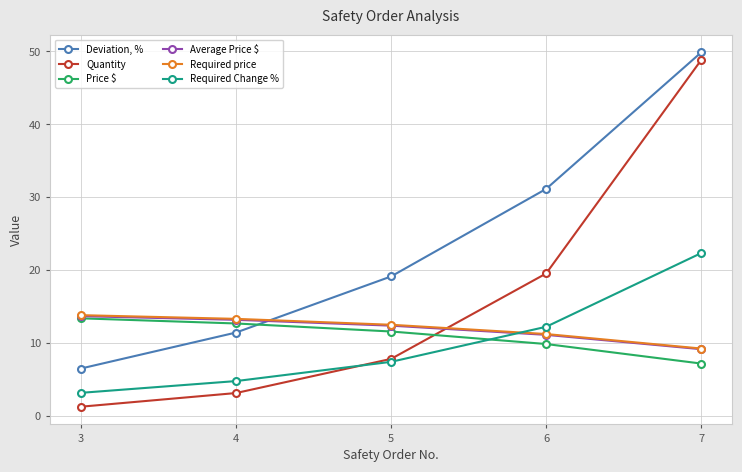

What are all the series names shown in the legend?

Deviation, %, Quantity, Price $, Average Price $, Required price, Required Change %